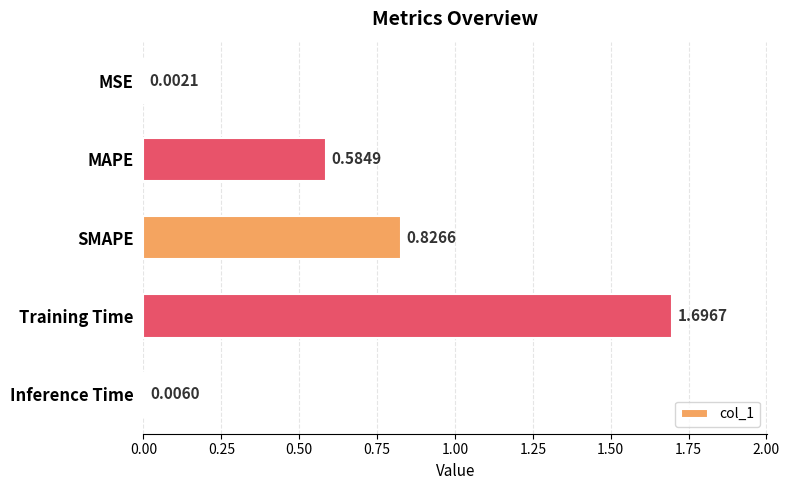

Does the chart contain stacked bars?

No